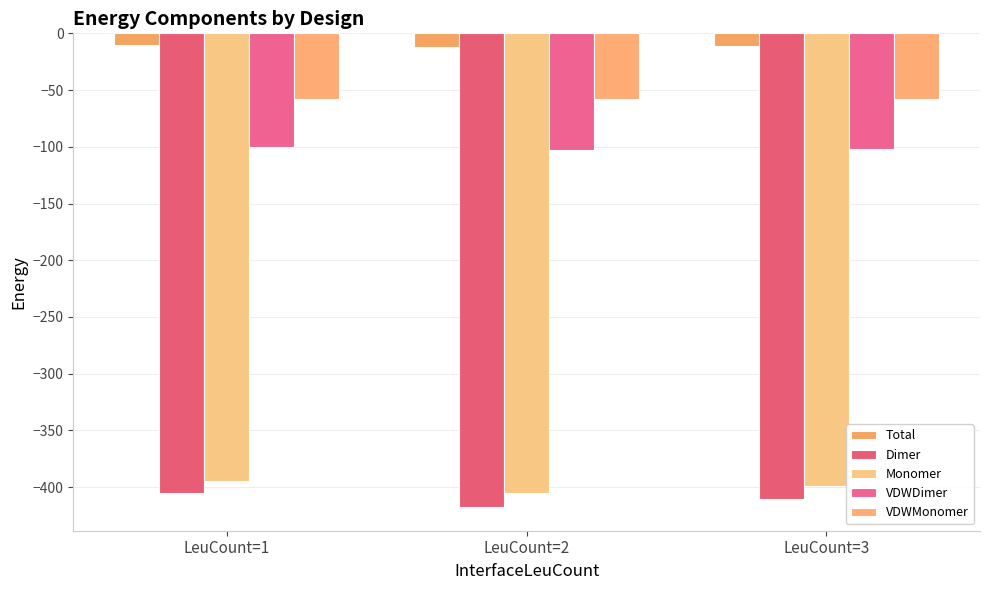

Read the VDWDimer value at LeuCount=1.

-100.2